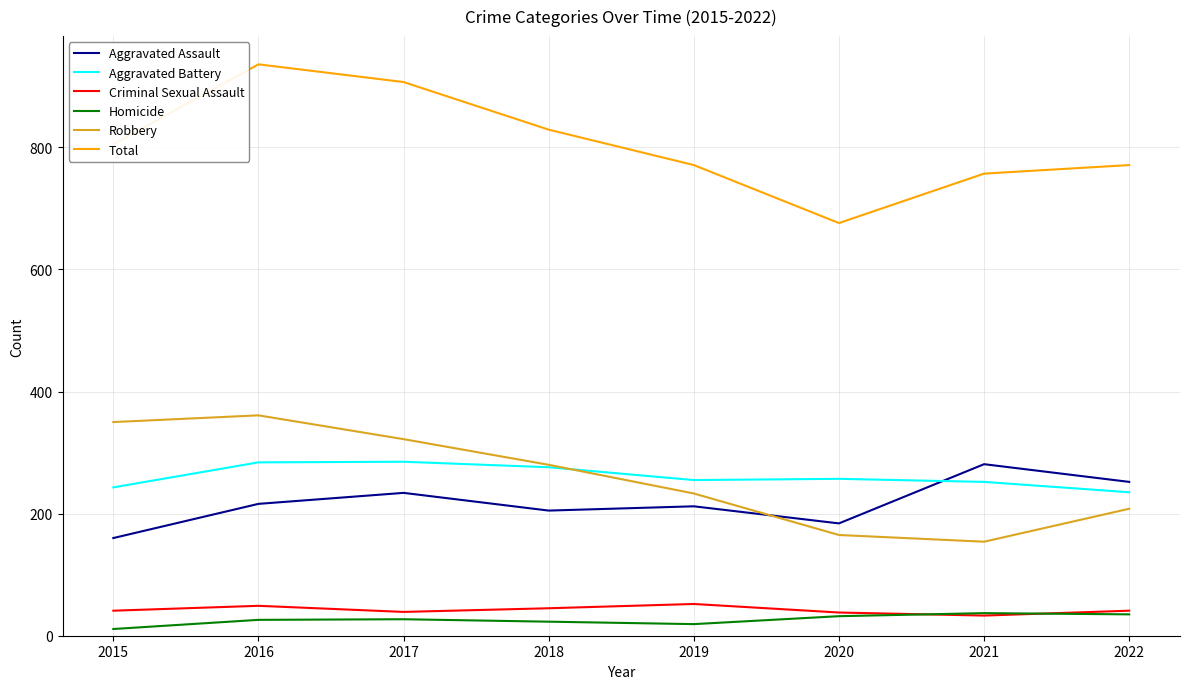

What is the spread (max minus min) of values at 2021?

724